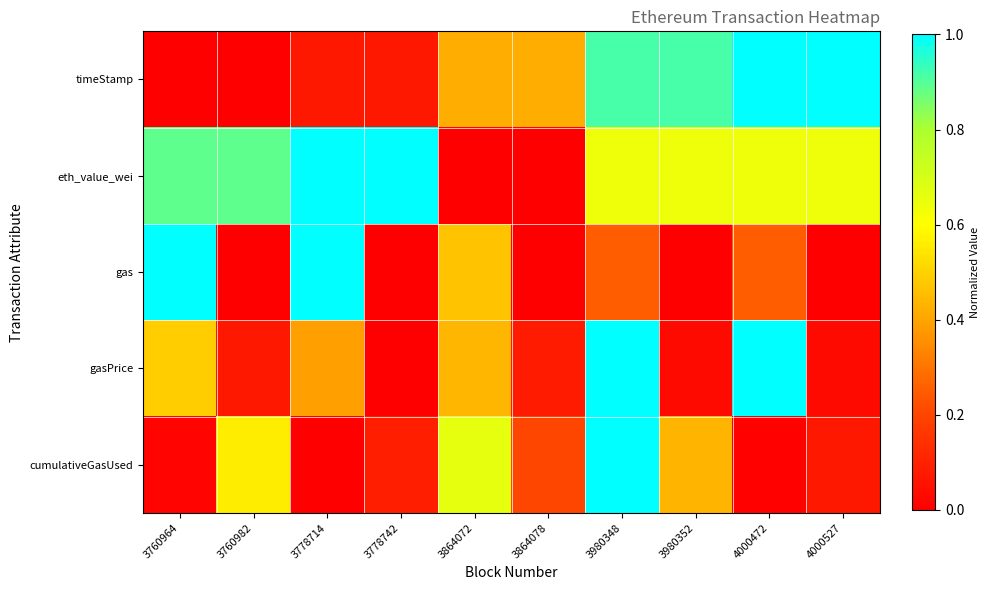

List the series in order of their peak value, lowest first.

timeStamp, eth_value_wei, gas, gasPrice, cumulativeGasUsed